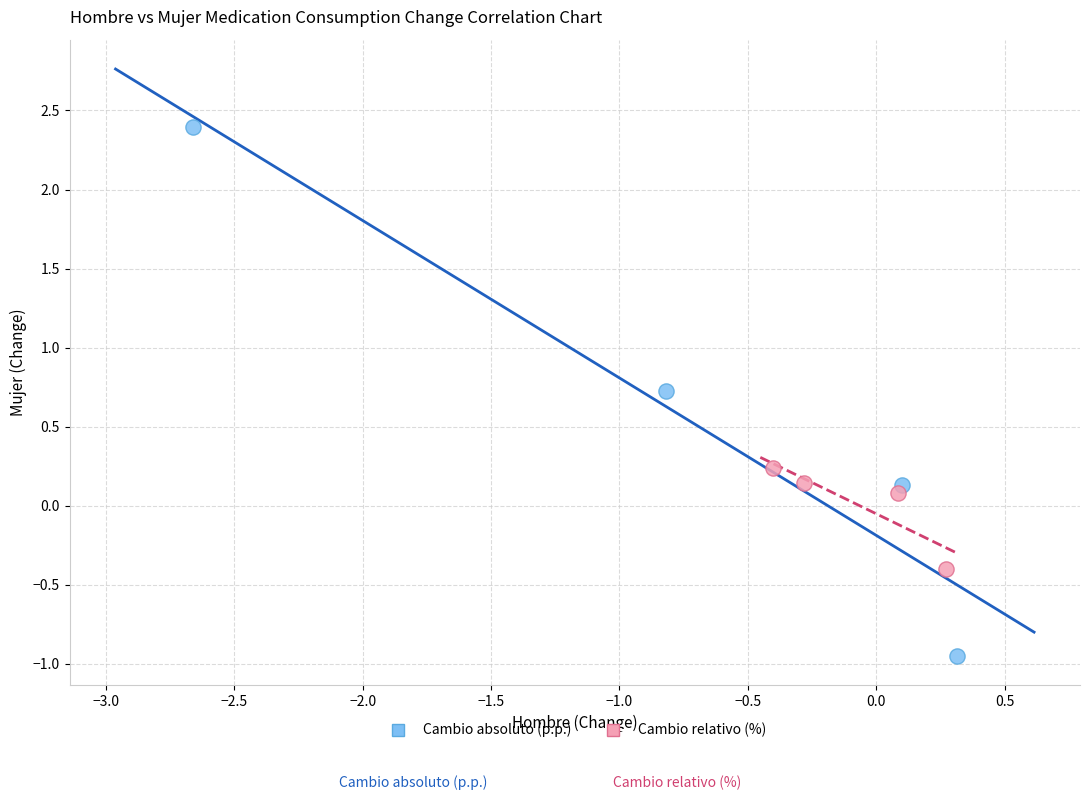

Which series has the widest spread of Y values?

Cambio absoluto (p.p.)